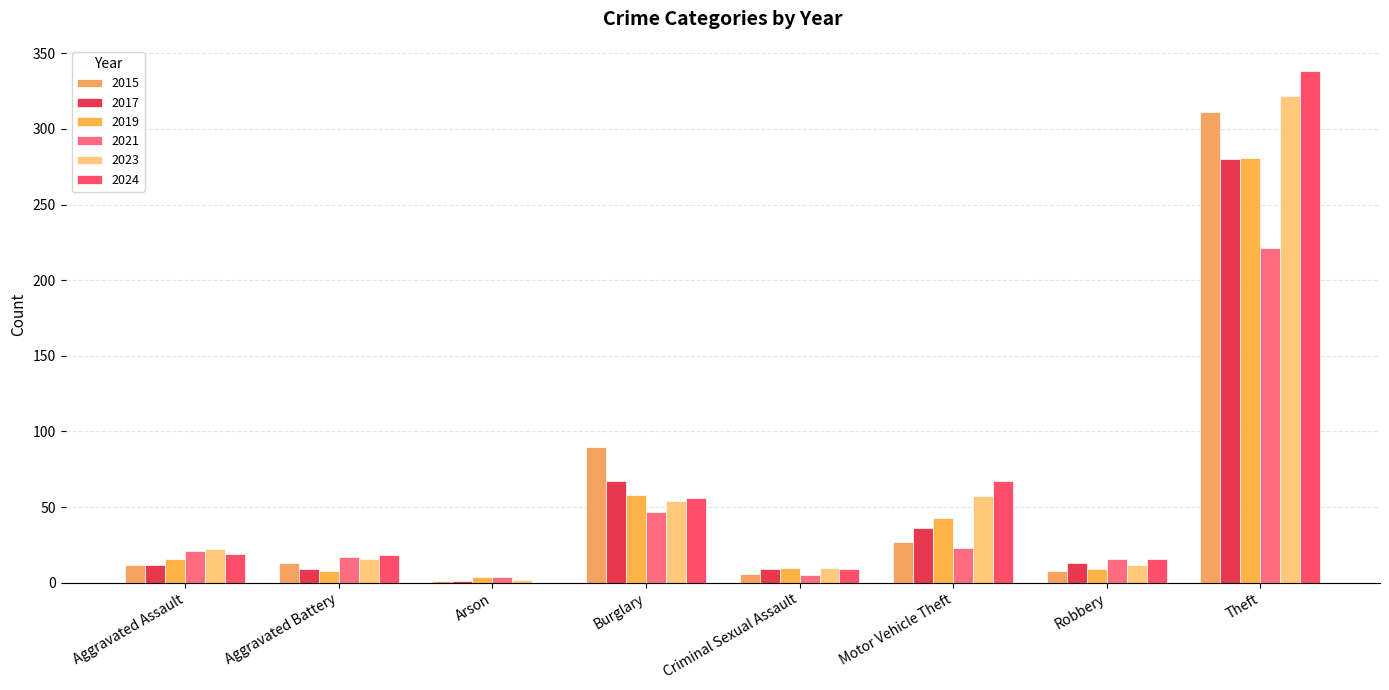

Which has a higher value, Burglary or Arson?

Burglary